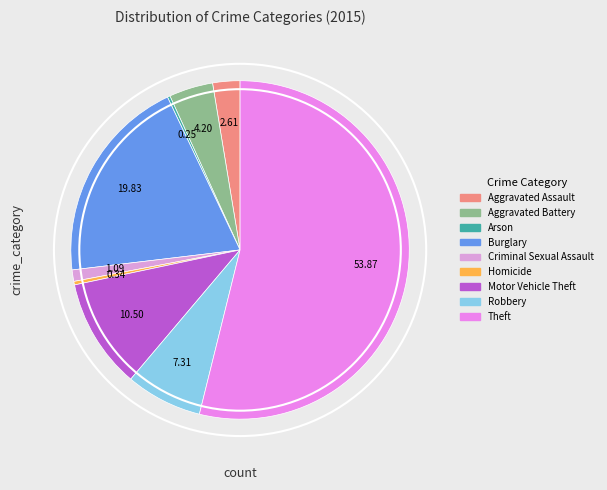

What is the majority slice?

Theft